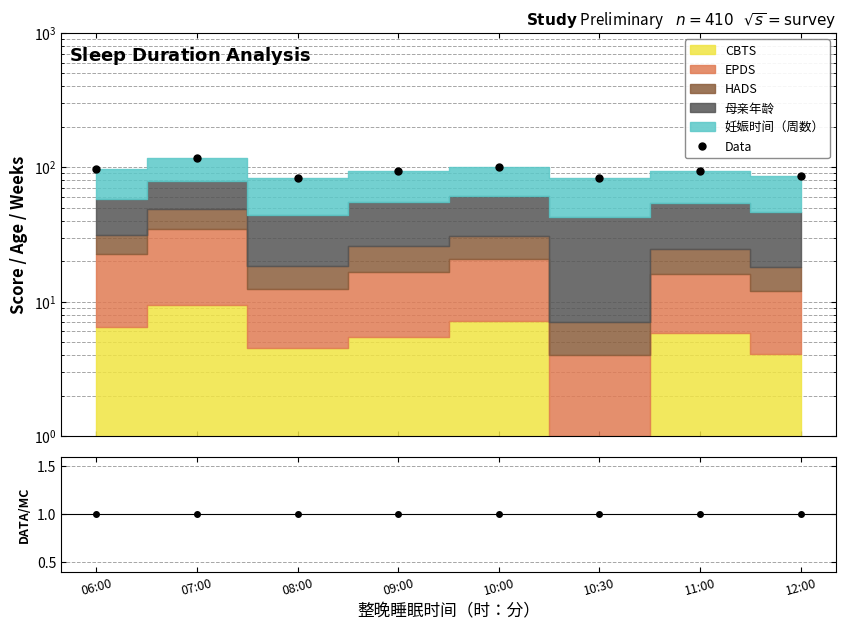

Between 08:00 and 07:00, which is larger?

07:00